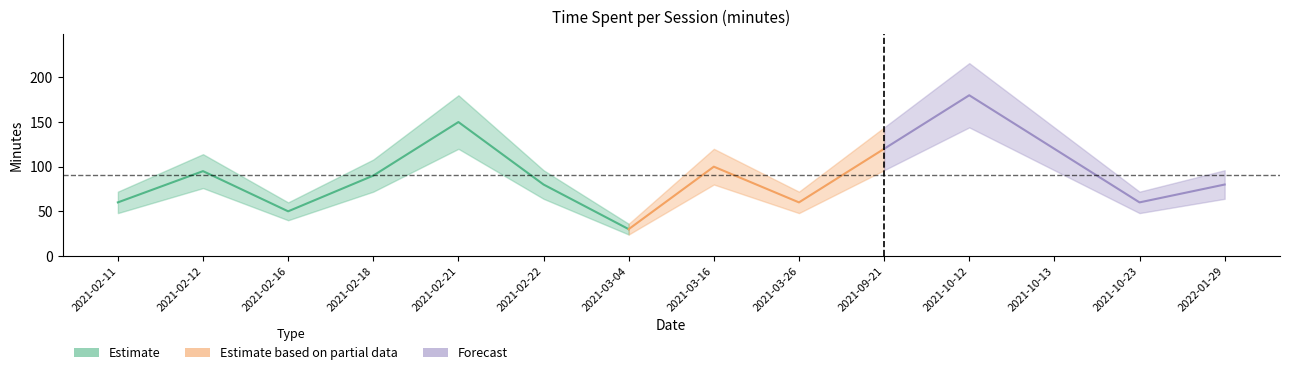

Where does the data first go above 90?

2021-02-12